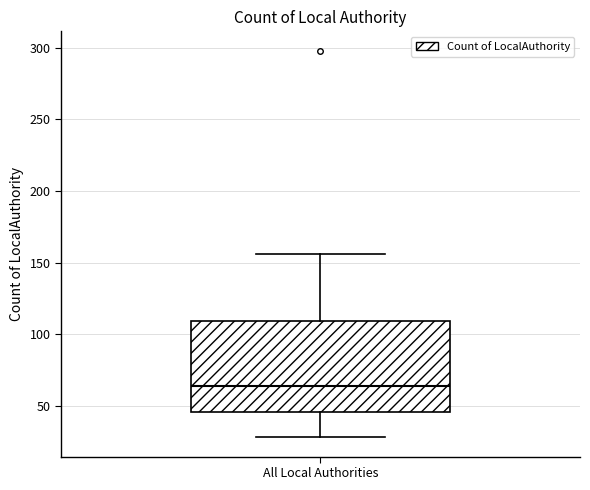

Transcribe this box plot: give where the median line is, the range the box spans, and where the two whiskers end, as read against the y-axis. The values are not printed on the chart, so give them approximately, as read against the axis.

median 65, box 45 to 110, whiskers 30 to 155